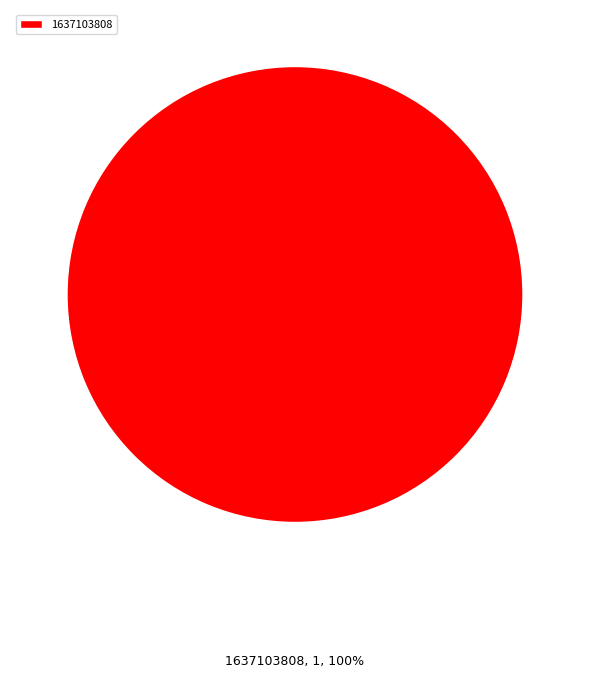

What percentage is the 1637103808 slice, to the nearest percent?

100%